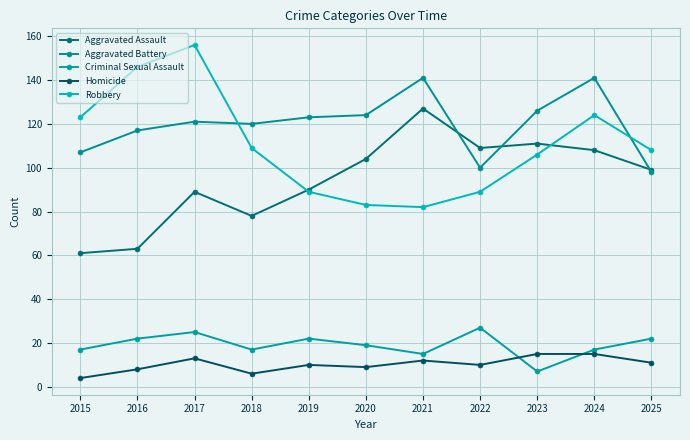

Which has a higher value, 2022 or 2023?

2023